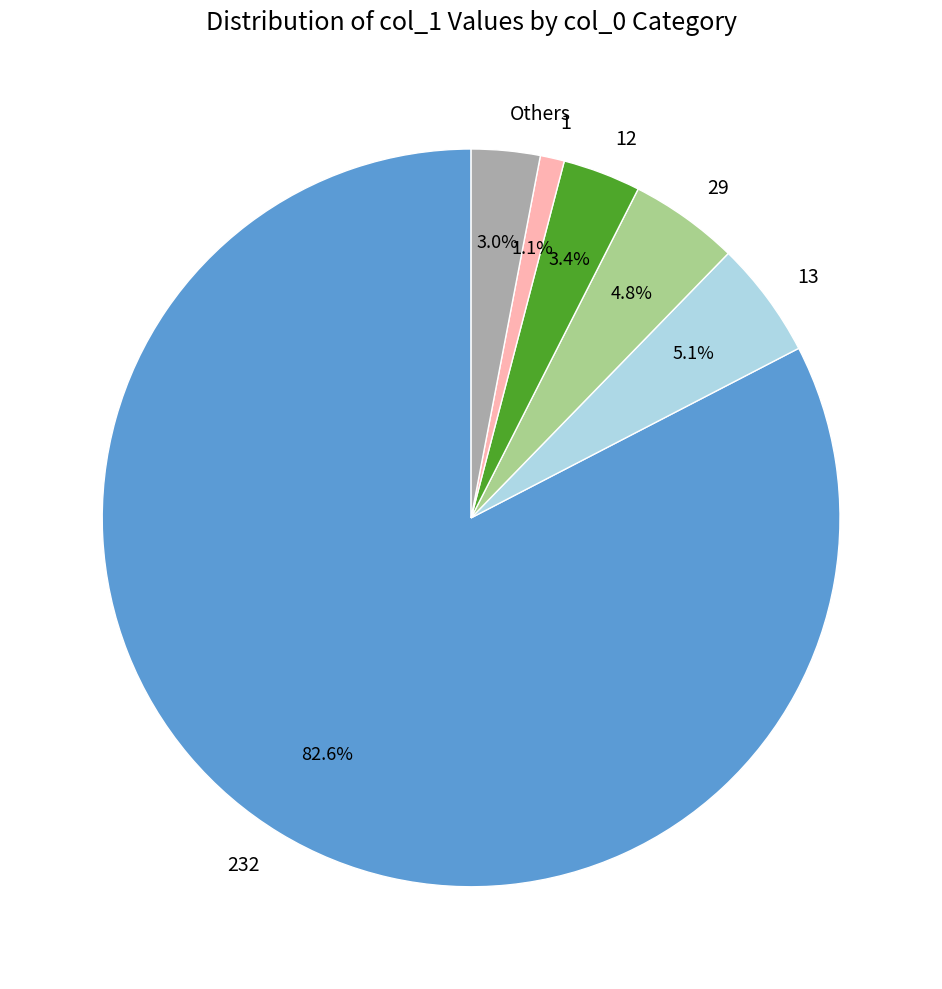

Which has a higher value, Others or 13?

13